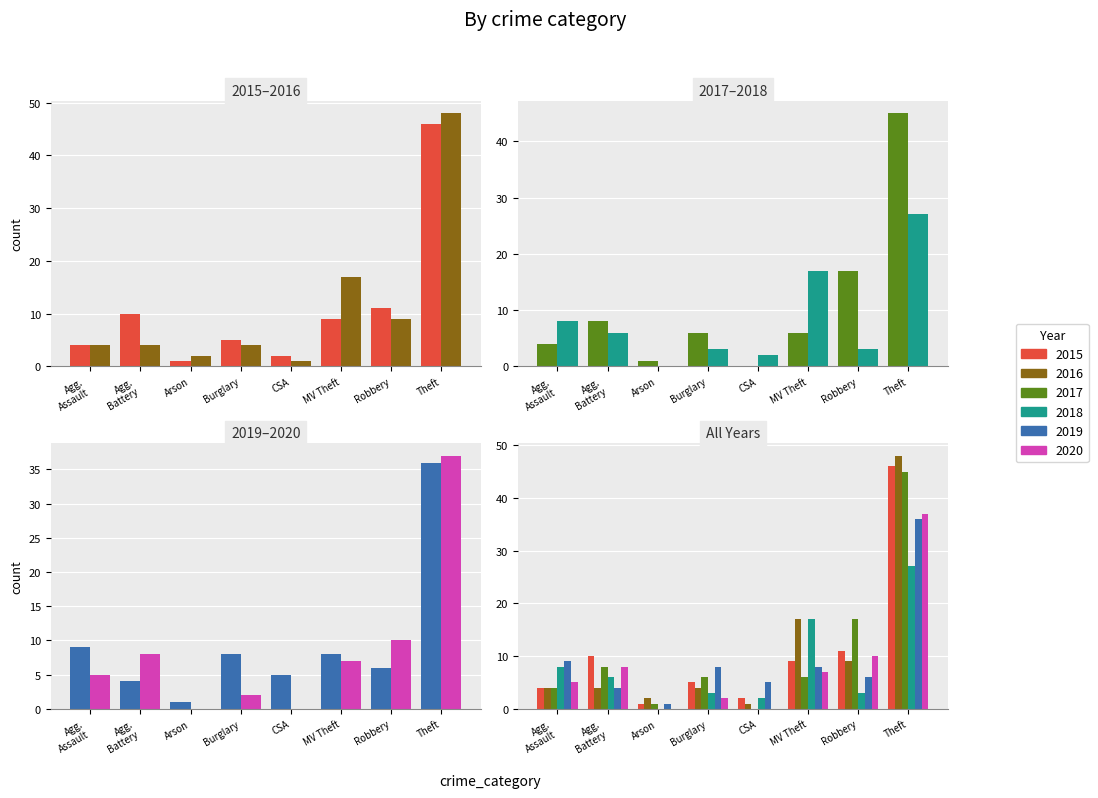

At which category is the sum across all series the highest?

Theft